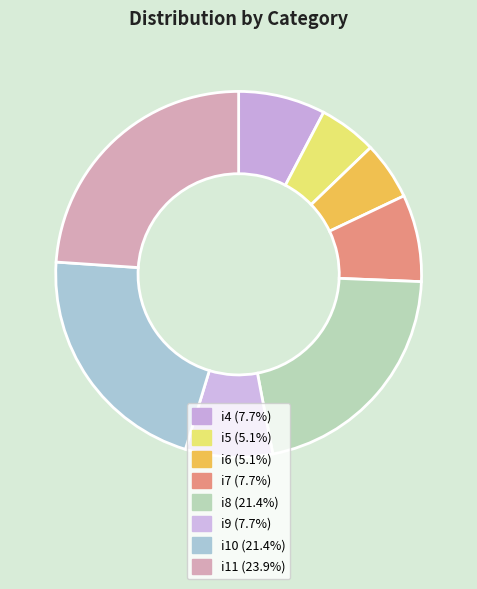

Is there a majority slice in this chart?

No